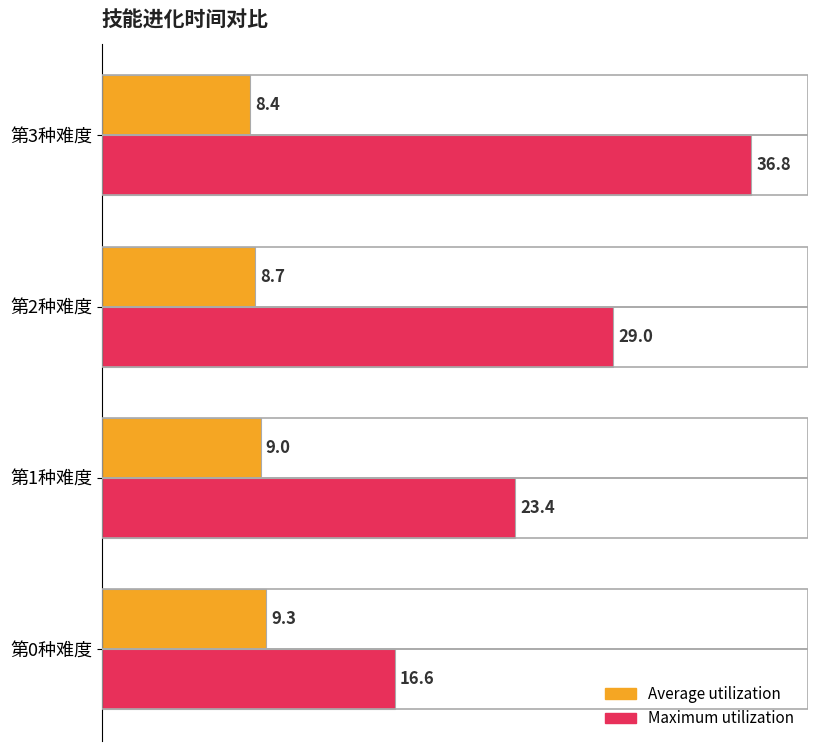

What is the difference between the Average utilization values at 第3种难度 and 第2种难度?

0.3